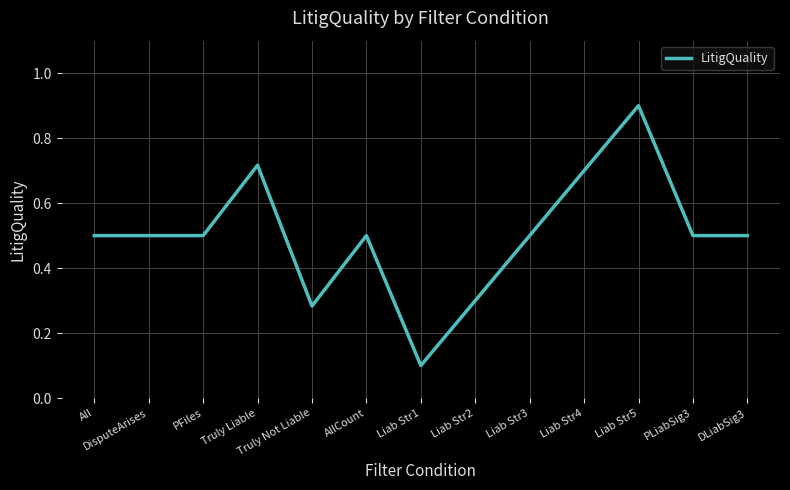

What is the maximum value shown in the chart?

0.9